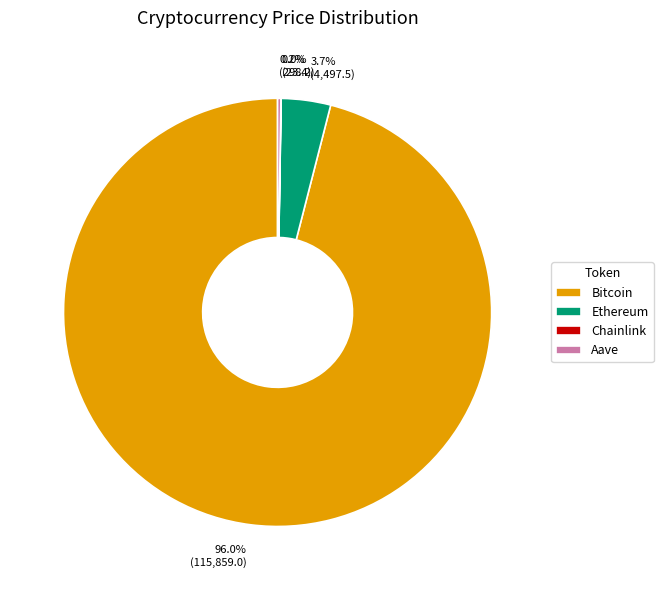

What is the largest slice in the pie chart?

Bitcoin